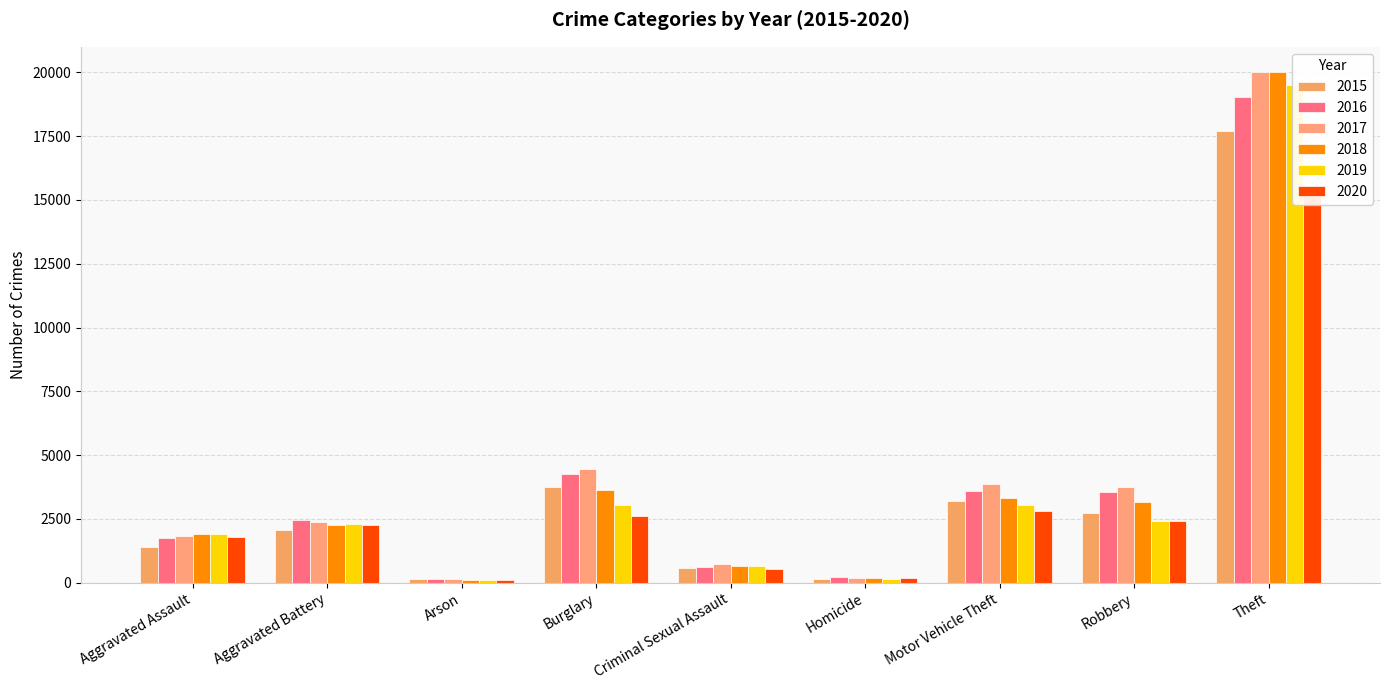

Reading left to right, transcribe all the data shown in this chart.

2015: Aggravated Assault=1387	Aggravated Battery=2051	Arson=131	Burglary=3766	Criminal Sexual Assault=596	Homicide=129	Motor Vehicle Theft=3193	Robbery=2723	Theft=17717
2016: Aggravated Assault=1753	Aggravated Battery=2445	Arson=165	Burglary=4255	Criminal Sexual Assault=635	Homicide=206	Motor Vehicle Theft=3581	Robbery=3564	Theft=19013
2017: Aggravated Assault=1835	Aggravated Battery=2374	Arson=161	Burglary=4449	Criminal Sexual Assault=723	Homicide=202	Motor Vehicle Theft=3882	Robbery=3743	Theft=19998
2018: Aggravated Assault=1912	Aggravated Battery=2248	Arson=104	Burglary=3632	Criminal Sexual Assault=648	Homicide=172	Motor Vehicle Theft=3322	Robbery=3174	Theft=19999
2019: Aggravated Assault=1902	Aggravated Battery=2320	Arson=117	Burglary=3049	Criminal Sexual Assault=646	Homicide=153	Motor Vehicle Theft=3044	Robbery=2405	Theft=19498
2020: Aggravated Assault=1803	Aggravated Battery=2251	Arson=120	Burglary=2603	Criminal Sexual Assault=550	Homicide=181	Motor Vehicle Theft=2796	Robbery=2436	Theft=15564